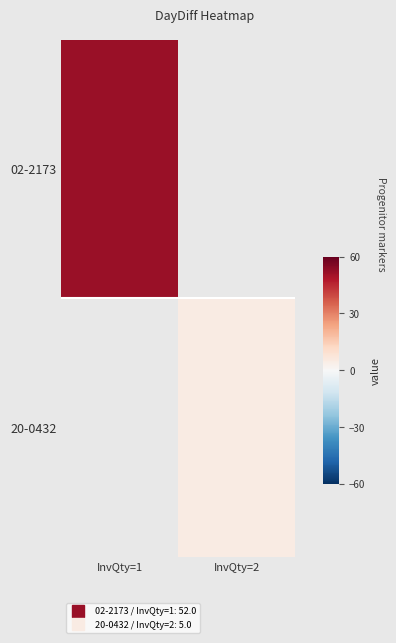

How many series are shown in this chart?

2